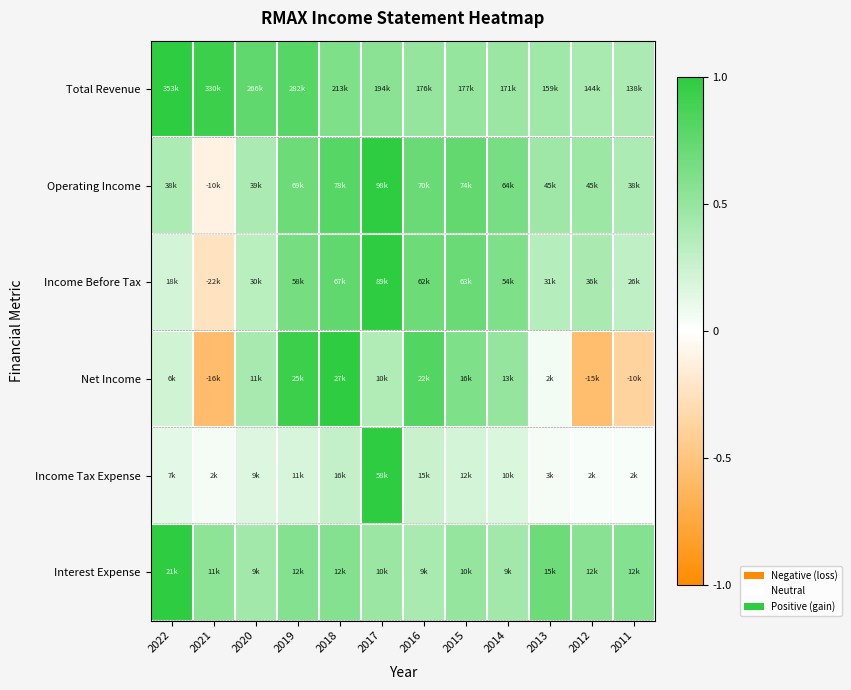

What is the minimum value shown in the chart?

-0.6